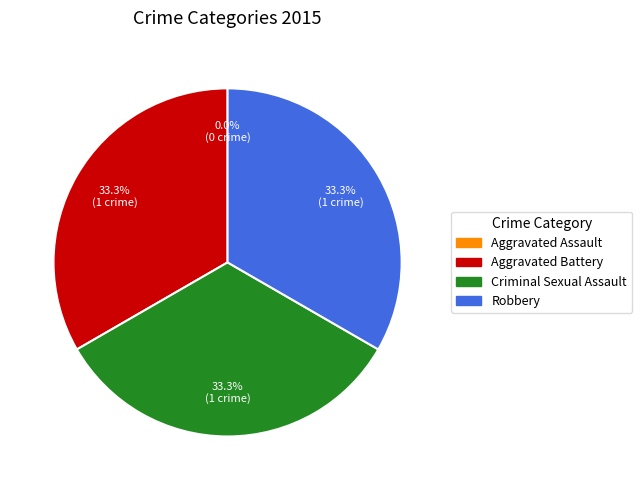

Which category has the smallest portion of the pie?

Aggravated Assault